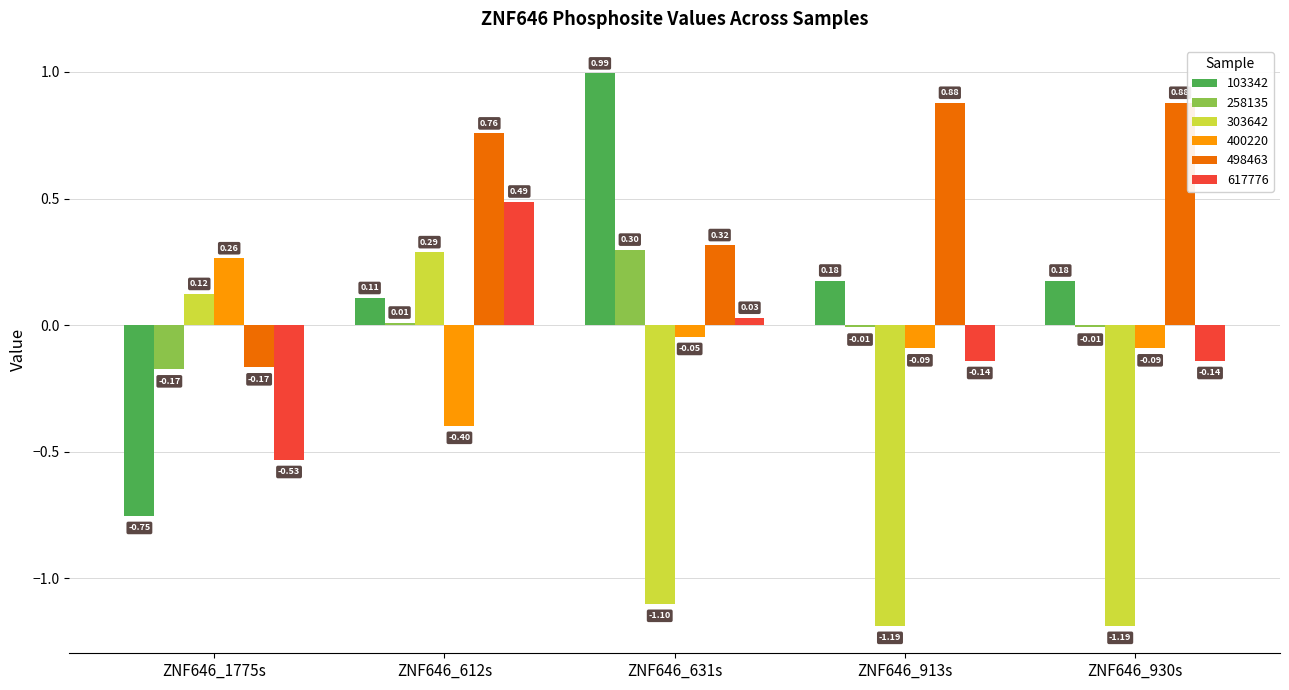

At which category is the sum across all series the highest?

ZNF646_612s